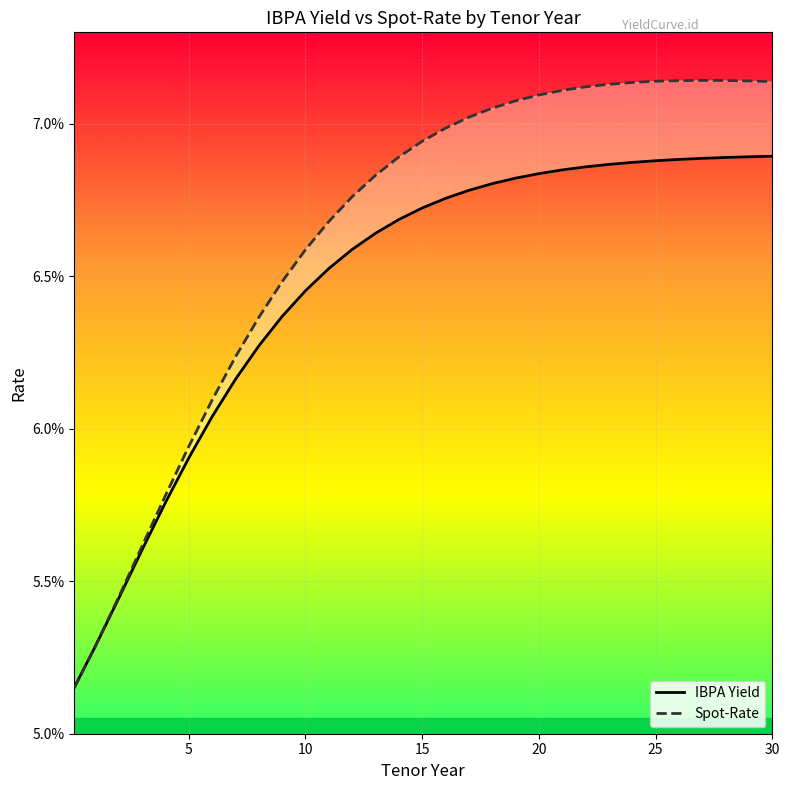

True or false: Spot-Rate and IBPA Yield cross at least once.

False